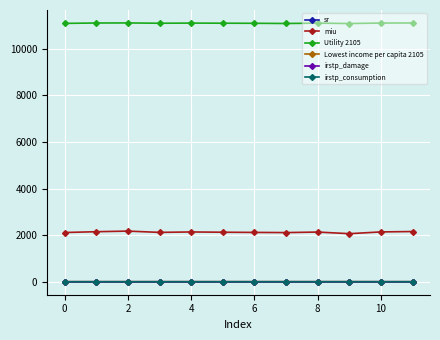

What is the value of the miu point at the 3rd from the left?

2175.3